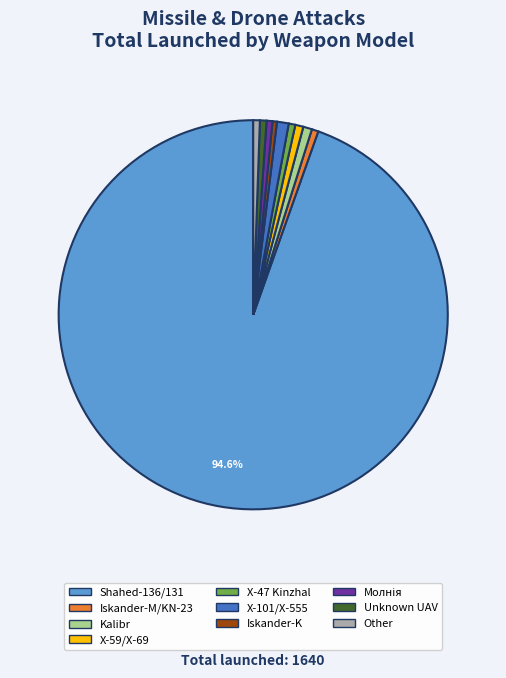

Count the number of slices in the pie.

10